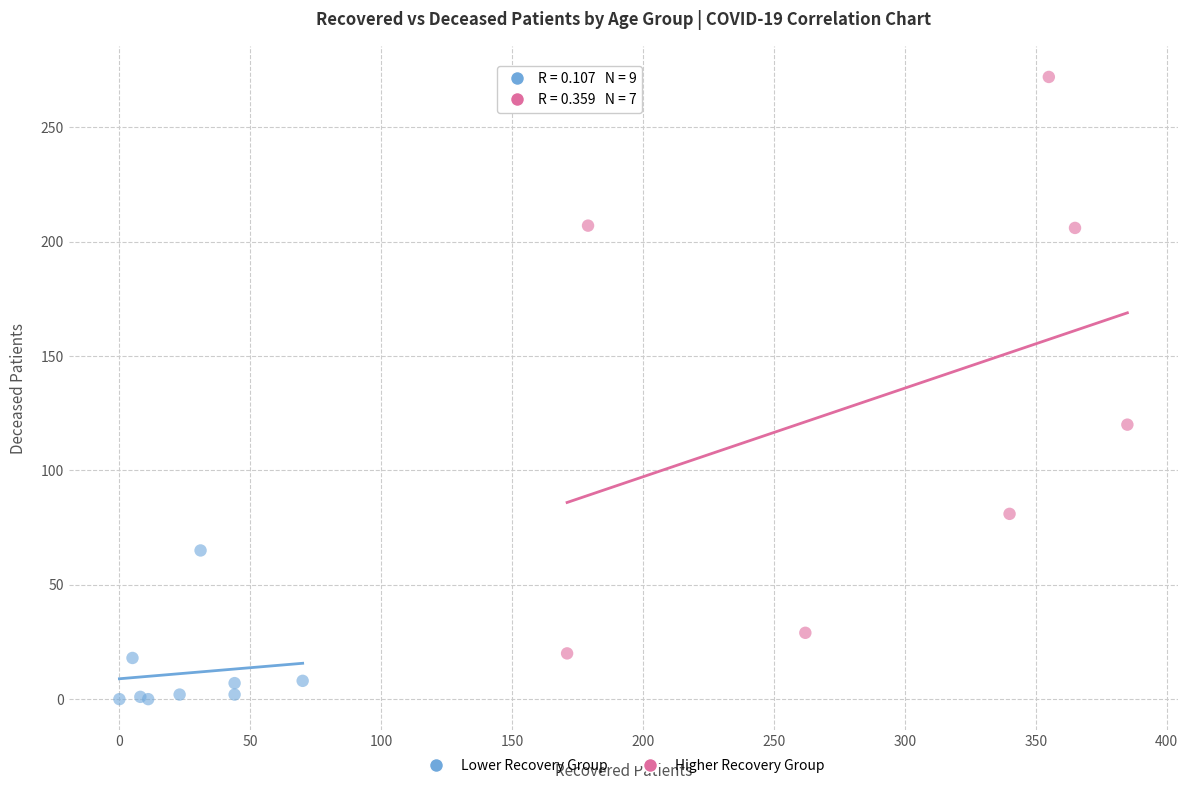

Which series contains the lowest Y value?

Lower Recovery Group